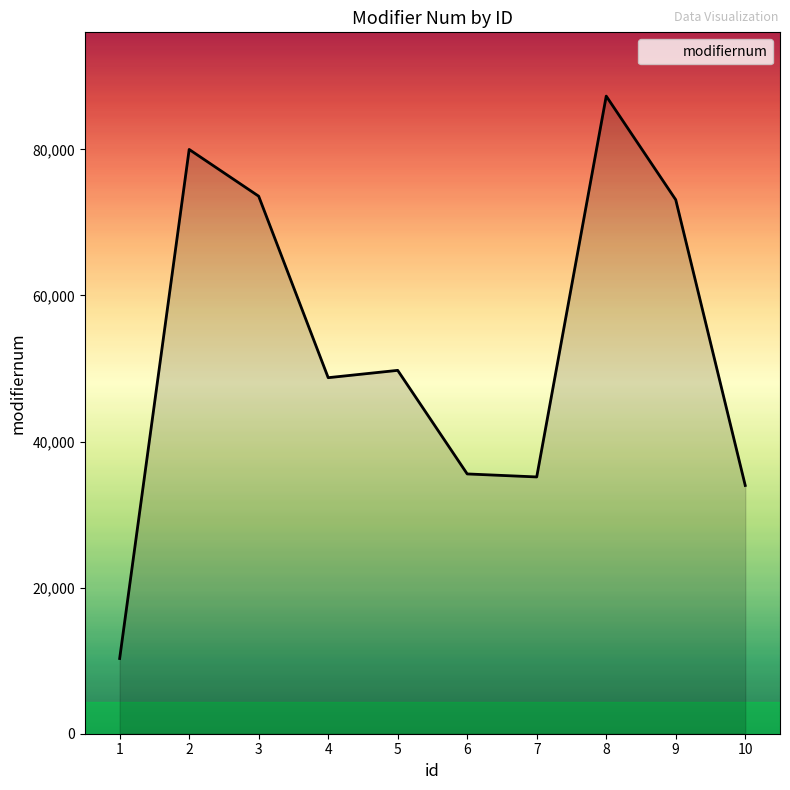

Reading right to left, transcribe all the data shown in this chart.

33987	73102	87294	35154	35567	49746	48743	73590	79991	10298